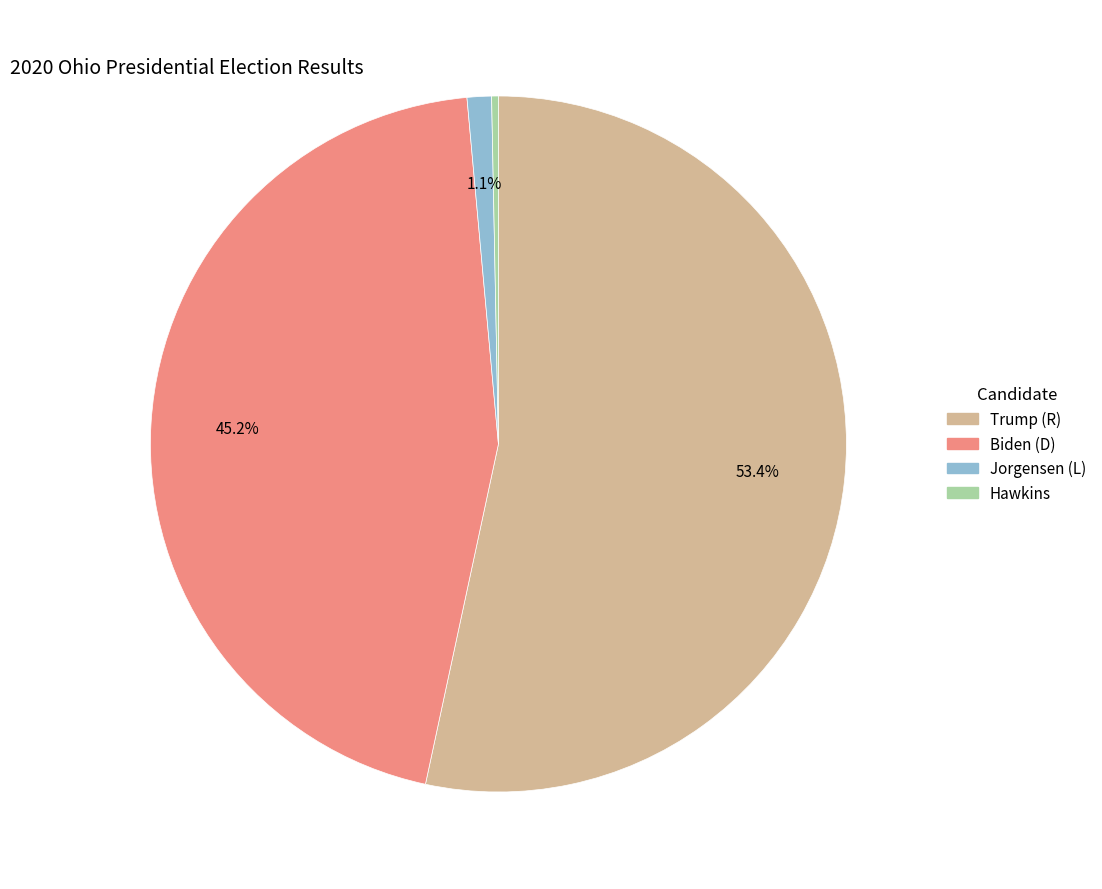

What is the largest slice in the pie chart?

Trump (R)